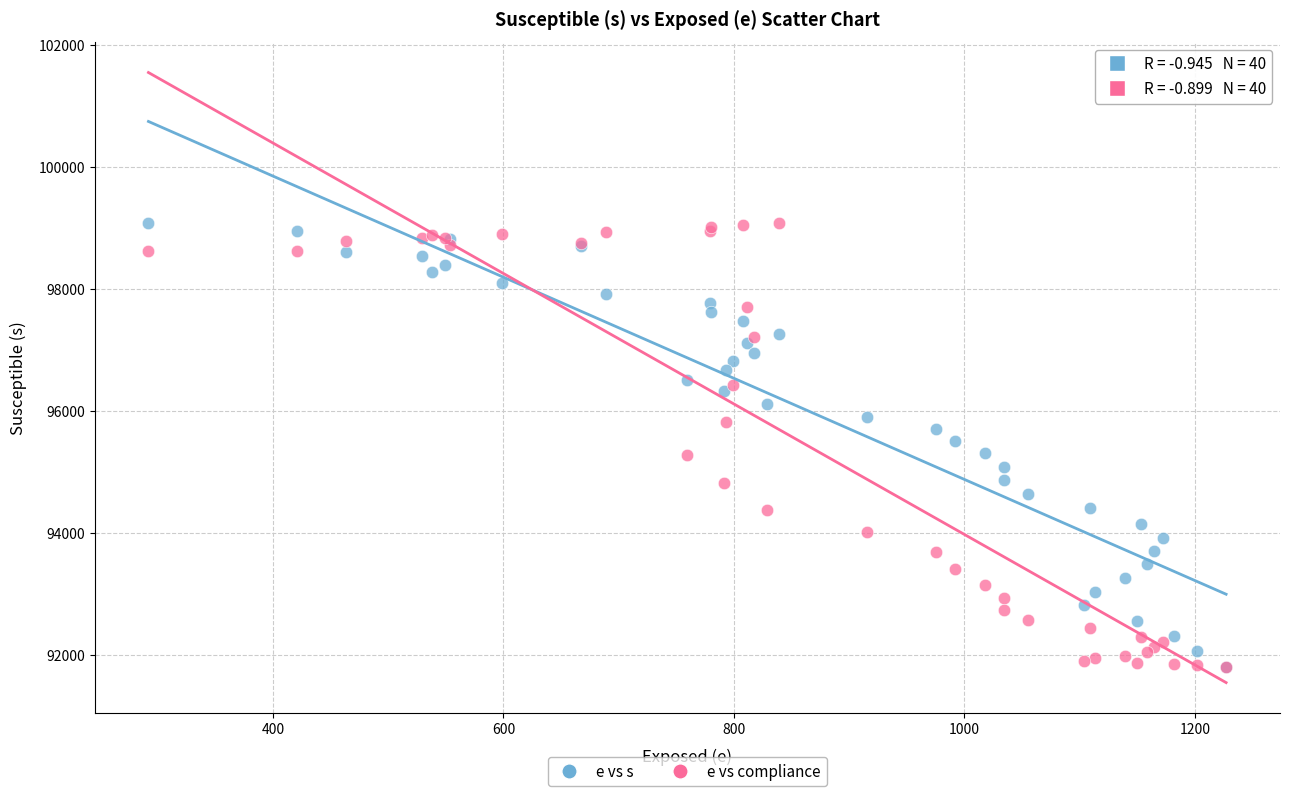

What are all the series names shown in the legend?

e vs s, e vs compliance